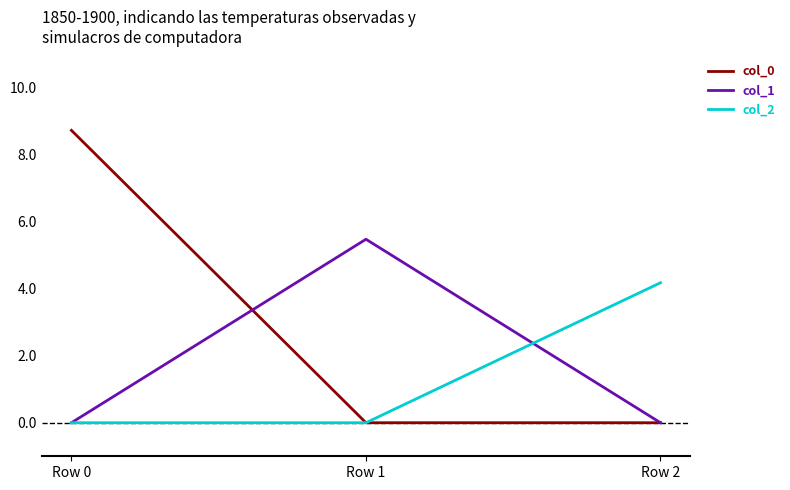

Is the value of col_0 at Row 0 greater than the value of col_2 at Row 1?

Yes